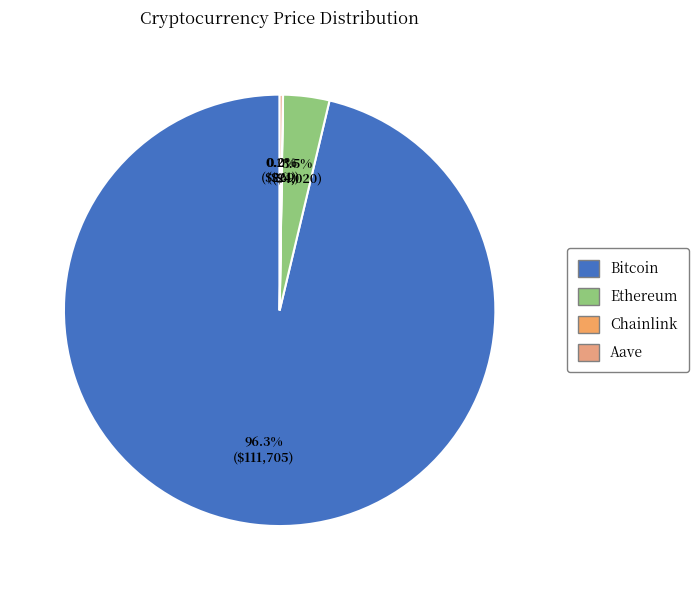

What portion of the pie excludes Chainlink?

100.0%